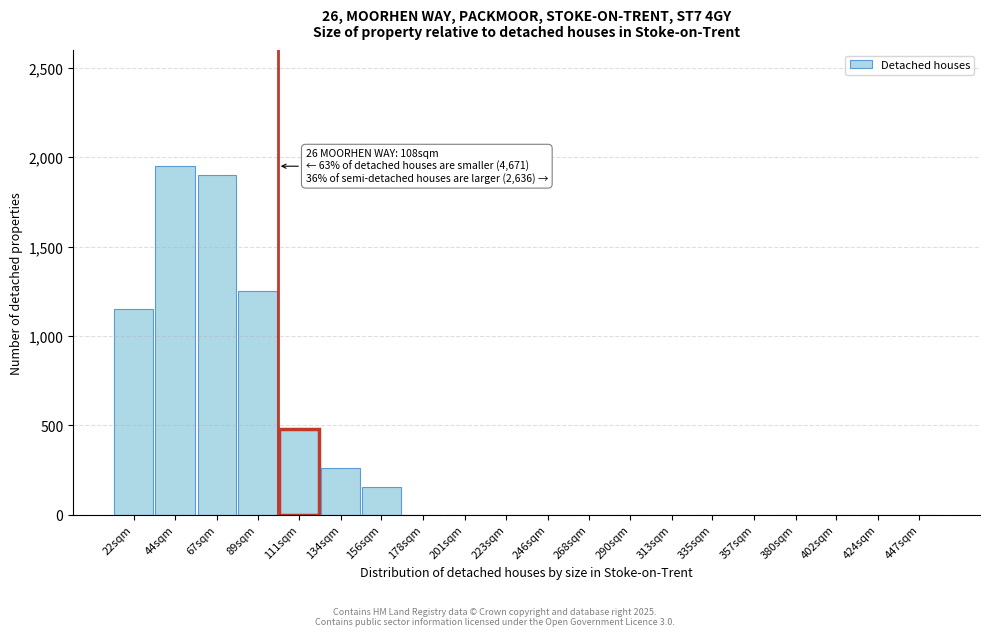

Reading left to right, what are all the values shown in this chart?

22sqm=1150	44sqm=1950	67sqm=1900	89sqm=1250	111sqm=480	134sqm=260	156sqm=155	178sqm=0	201sqm=0	223sqm=0	246sqm=0	268sqm=0	290sqm=0	313sqm=0	335sqm=0	357sqm=0	380sqm=0	402sqm=0	424sqm=0	447sqm=0